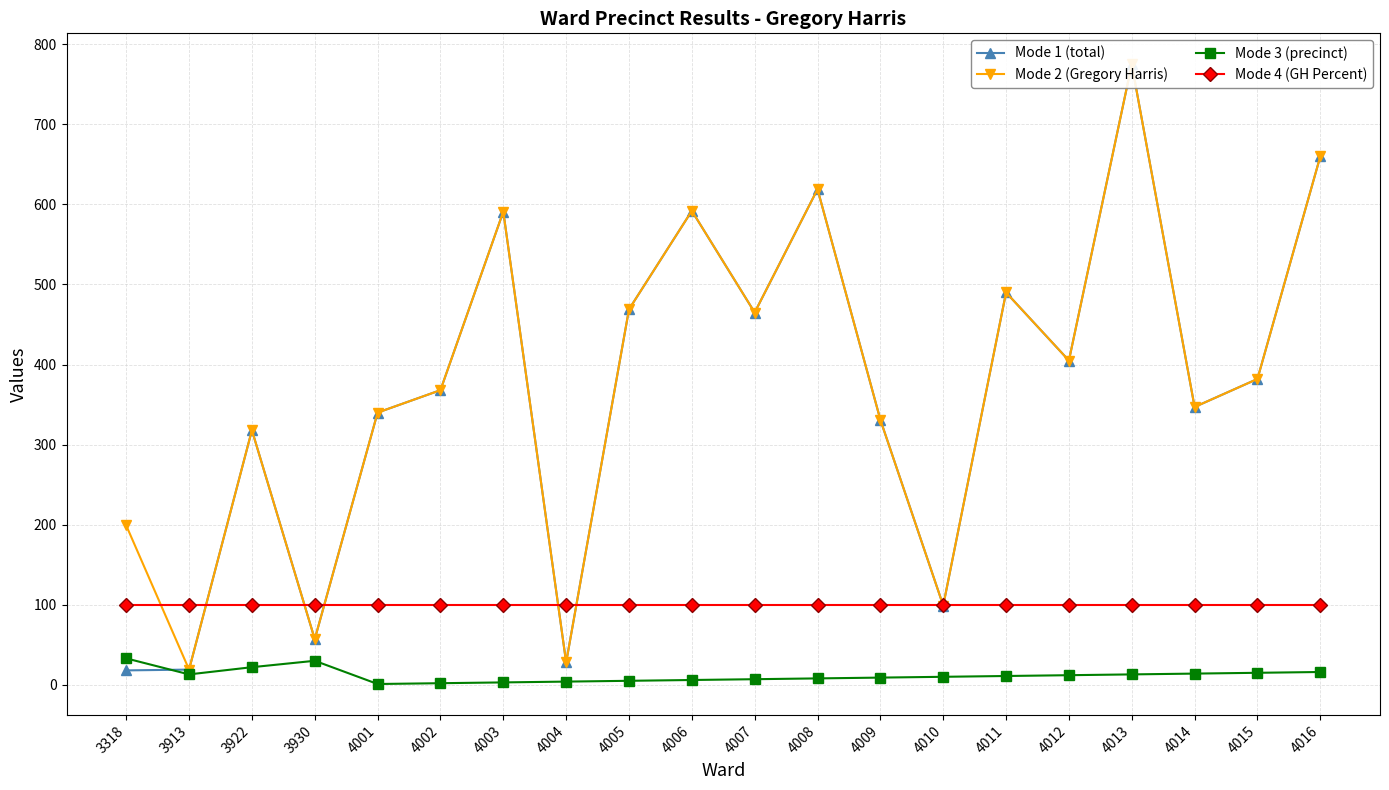

How many interior local valleys does the Mode 2 (Gregory Harris) series have?

7